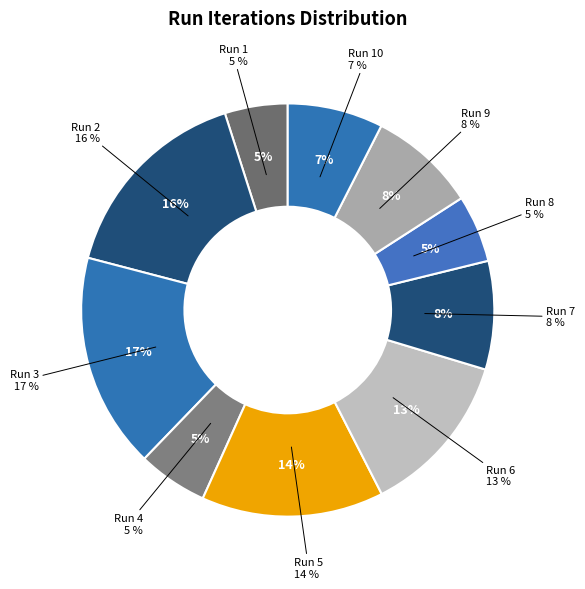

How many segments does this pie chart have?

10